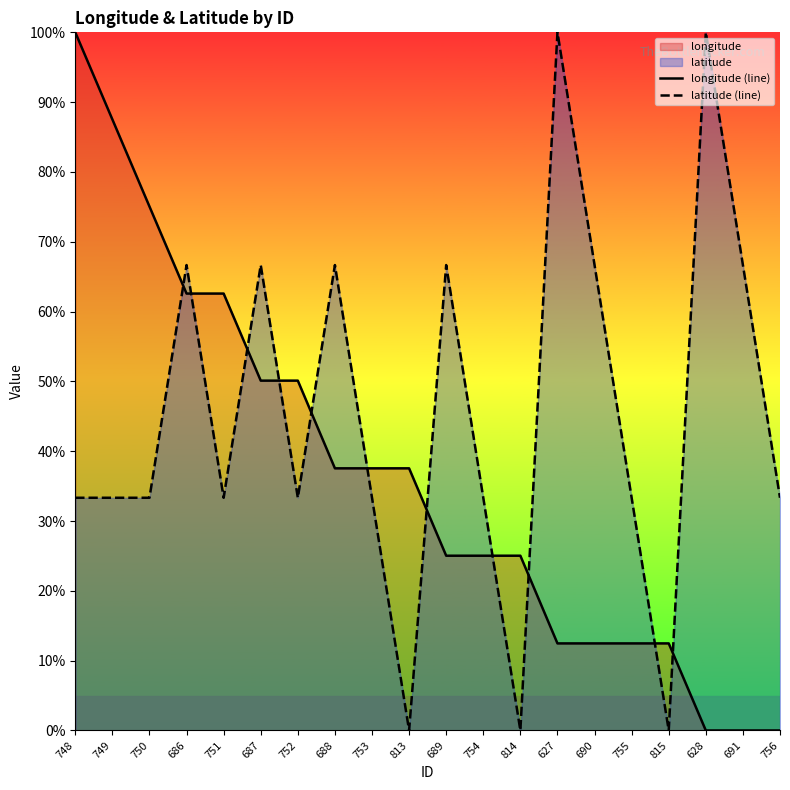

What is the label of the 7th point from the right?

627